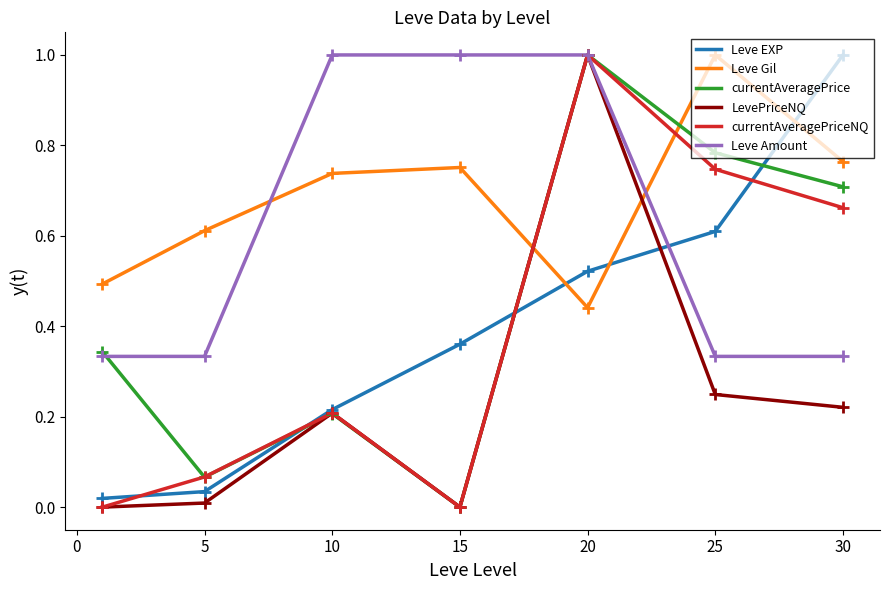

What is the highest value of the Leve Amount series?

1.0